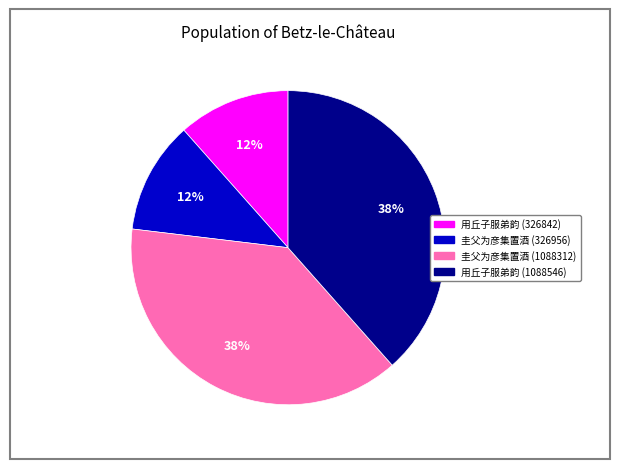

Combined, do 圭父为彦集置酒 (1088312) and 用丘子服弟韵 (1088546) account for over 50%?

Yes